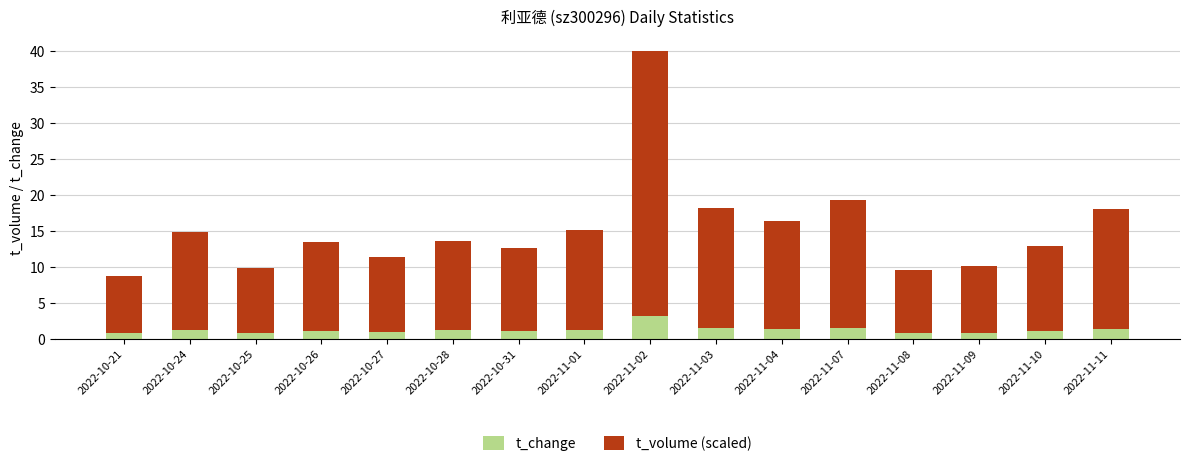

What are all the series names shown in the legend?

t_change, t_volume (scaled)